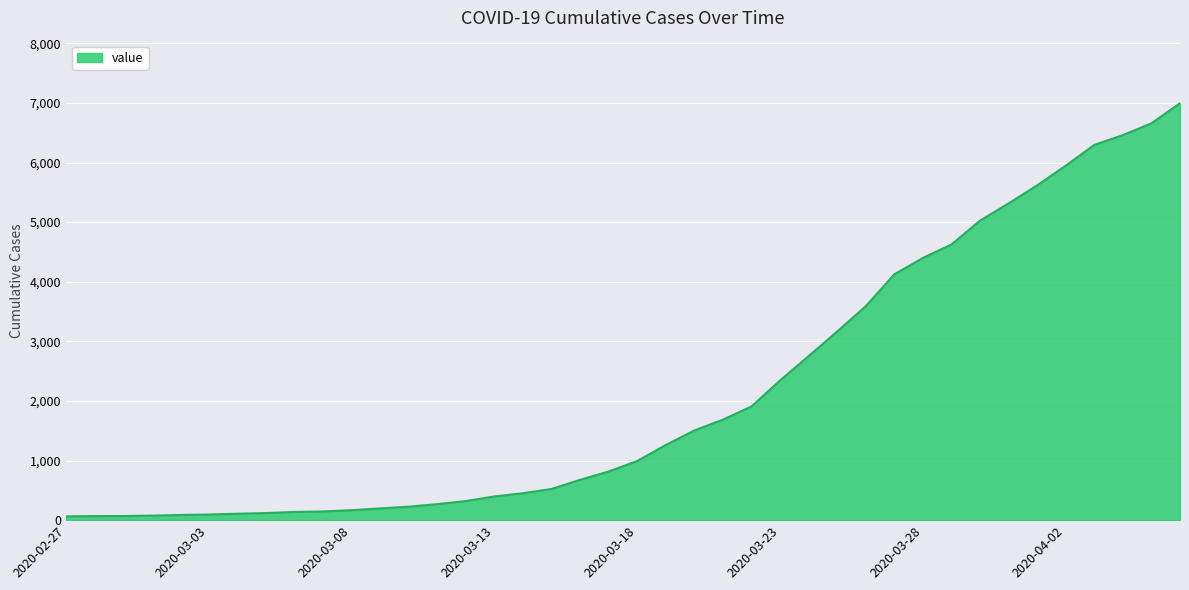

What is the maximum value shown in the chart?

6995